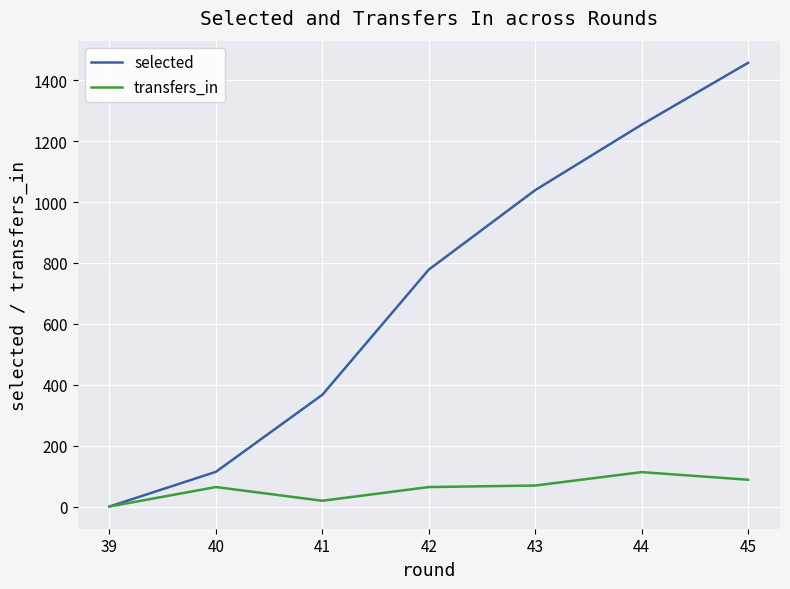

True or false: selected has a value of 800 at 44.

False